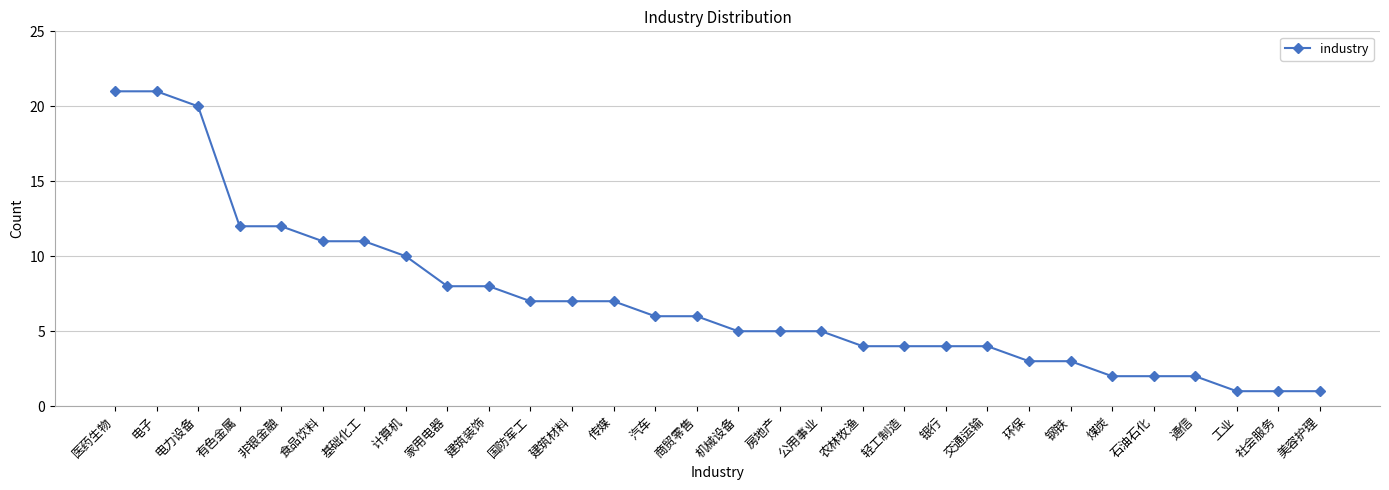

Reading left to right, what are all the values shown in this chart?

21	21	20	12	12	11	11	10	8	8	7	7	7	6	6	5	5	5	4	4	4	4	3	3	2	2	2	1	1	1